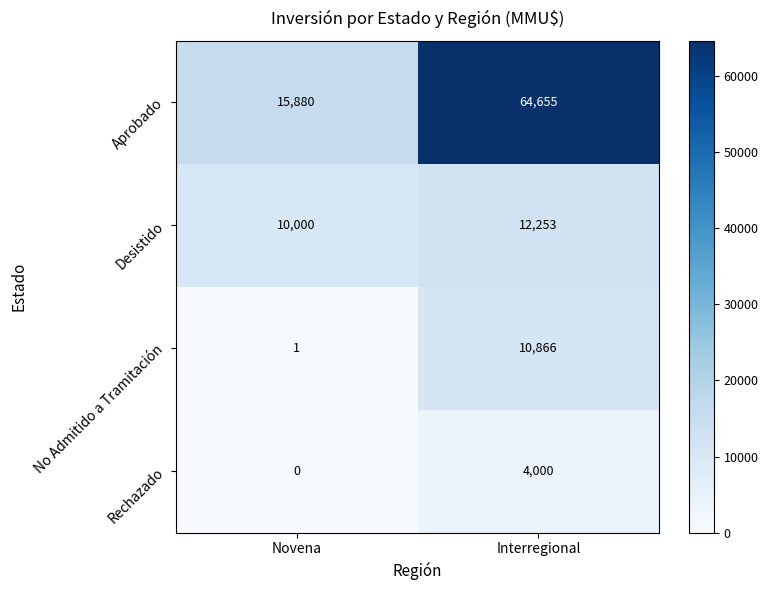

The No Admitido a Tramitación series shows 1 at Novena. True or false?

True